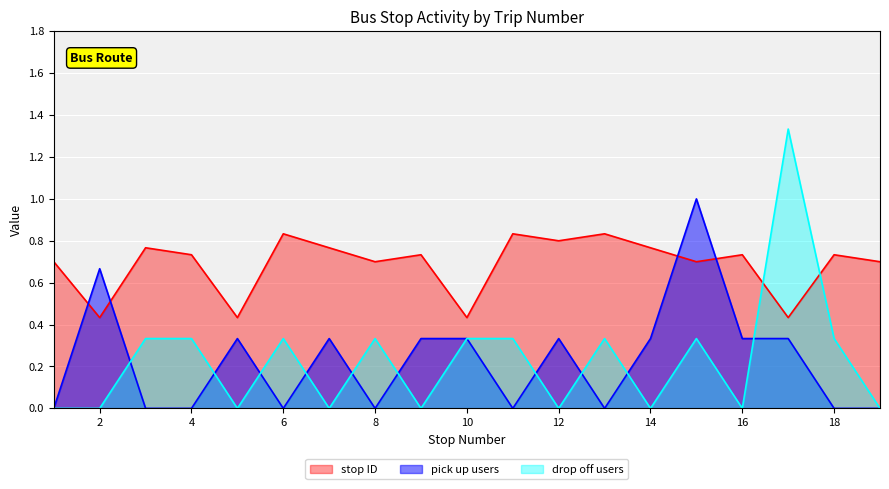

What is the total value across all series at 10?

1.1